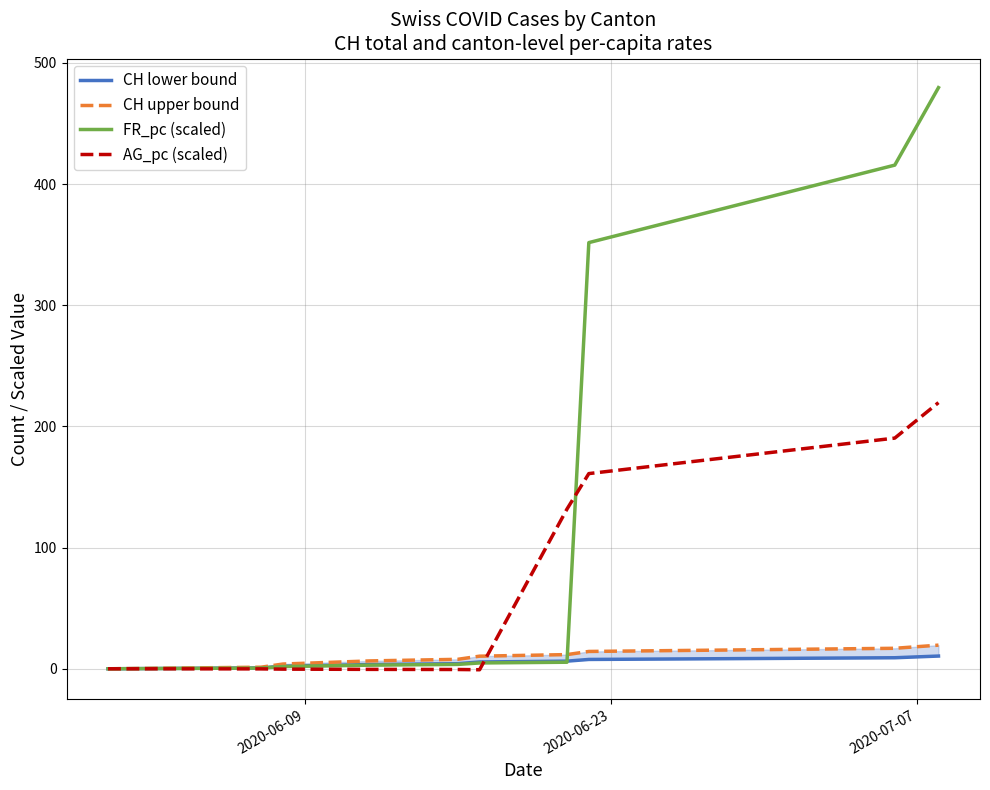

How many lines are shown in the chart?

4